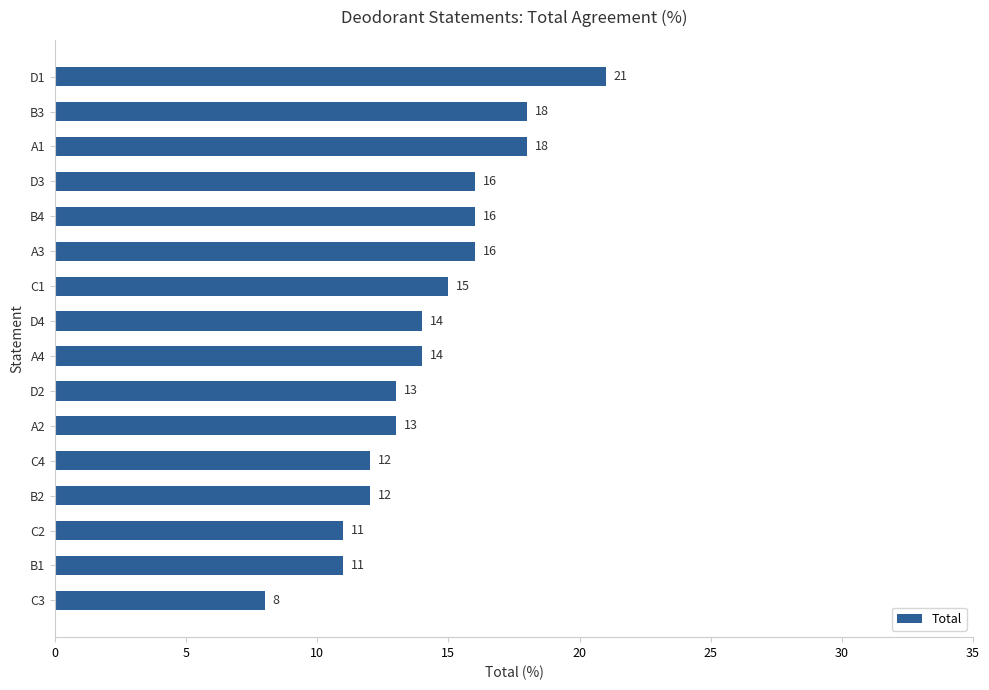

Between B4 and A4, which is larger?

B4